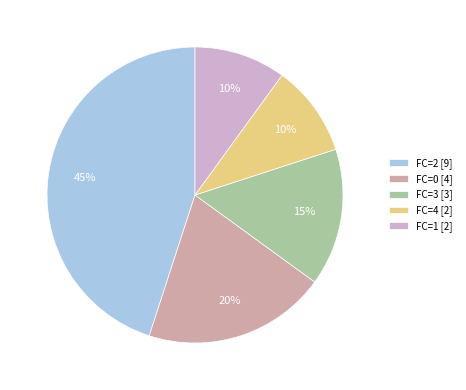

Do FC=1 [2] and FC=2 [9] together represent more than half of the pie?

Yes